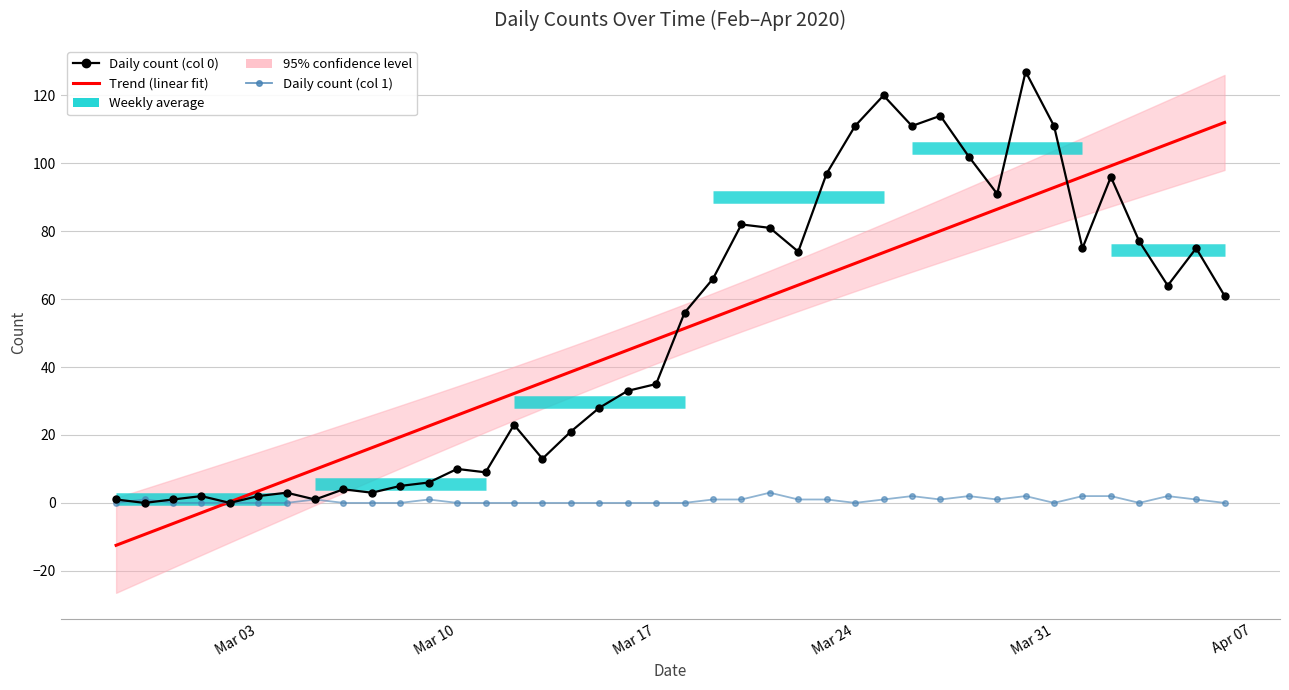

Which series has the largest total across all categories?

Trend (linear fit)